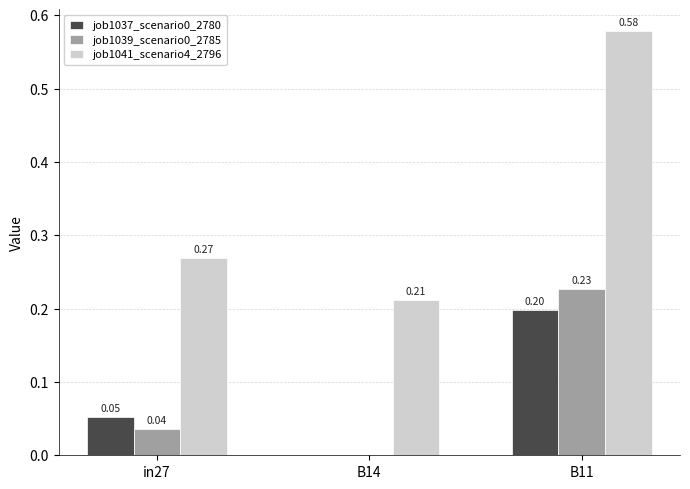

At which category is the sum across all series the highest?

B11